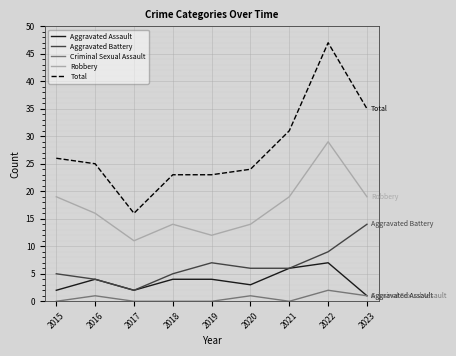

What is the average value of the Aggravated Battery series?

6